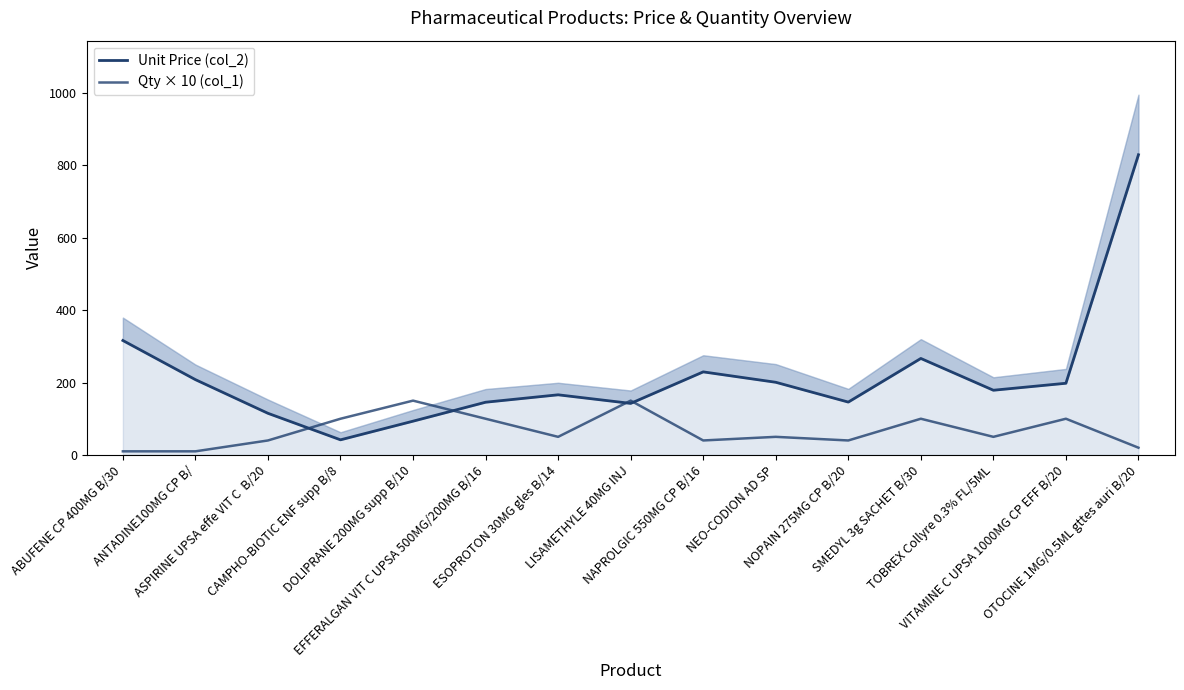

In Qty × 10 (col_1), how many points are higher than both neighbors (excluding endpoints)?

5